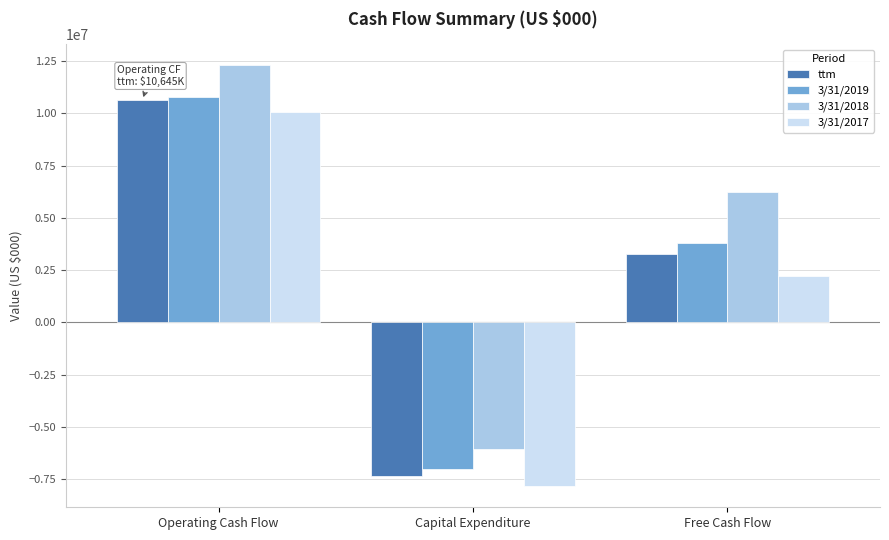

Which category has the highest value in the 3/31/2017 series?

Operating Cash Flow